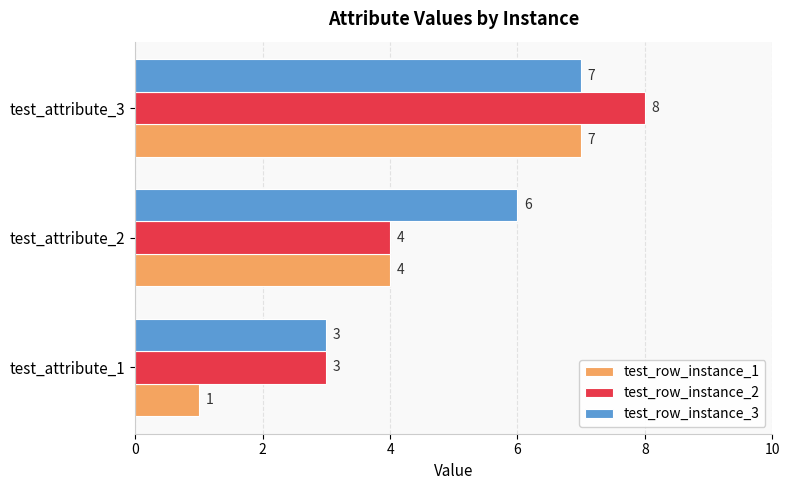

What is the highest value of the test_row_instance_3 series?

7